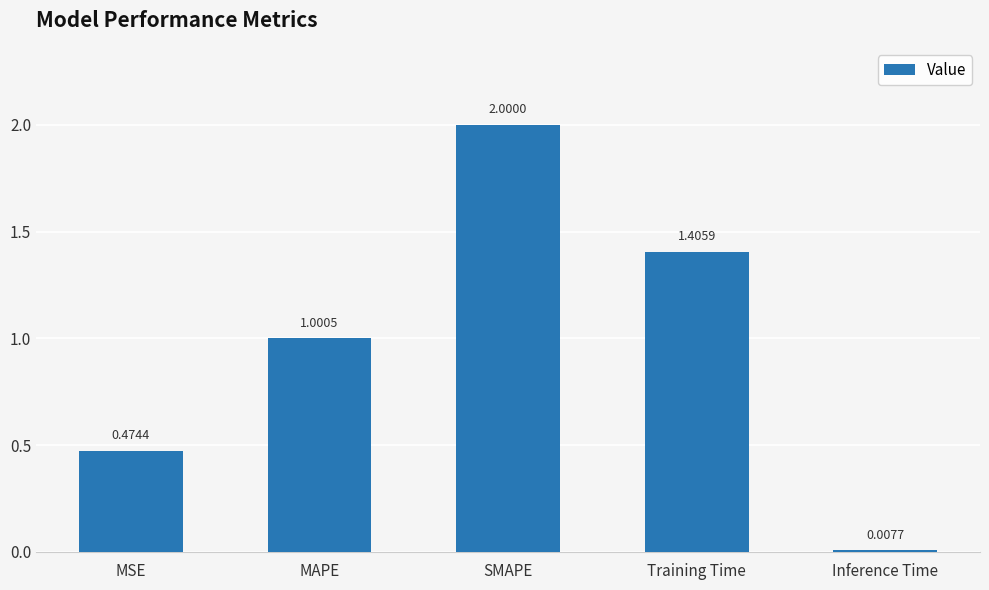

Read the value at SMAPE.

2.0